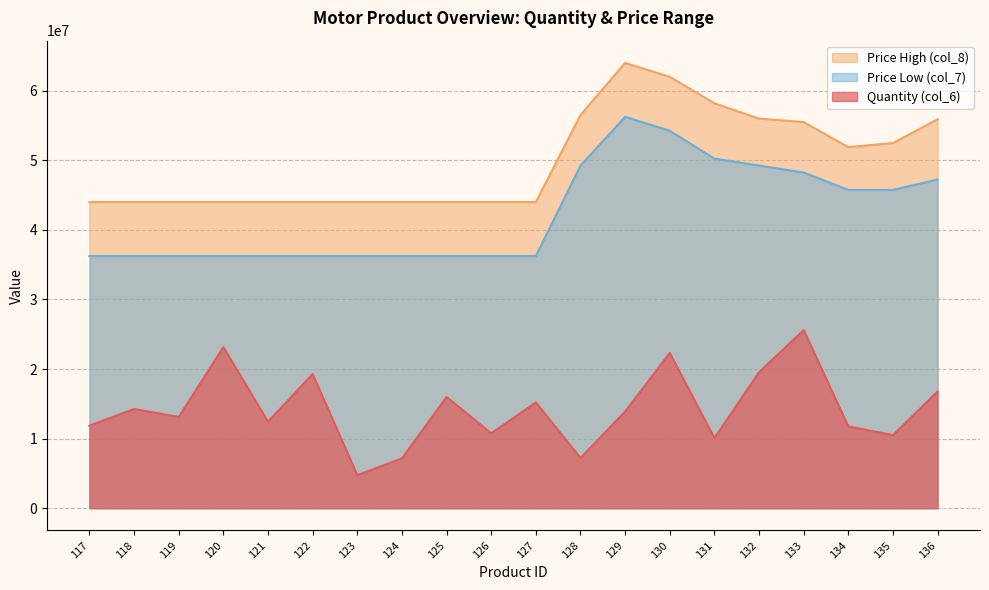

What is the approximate value of Price High (col_8) at 129?

64000000.0